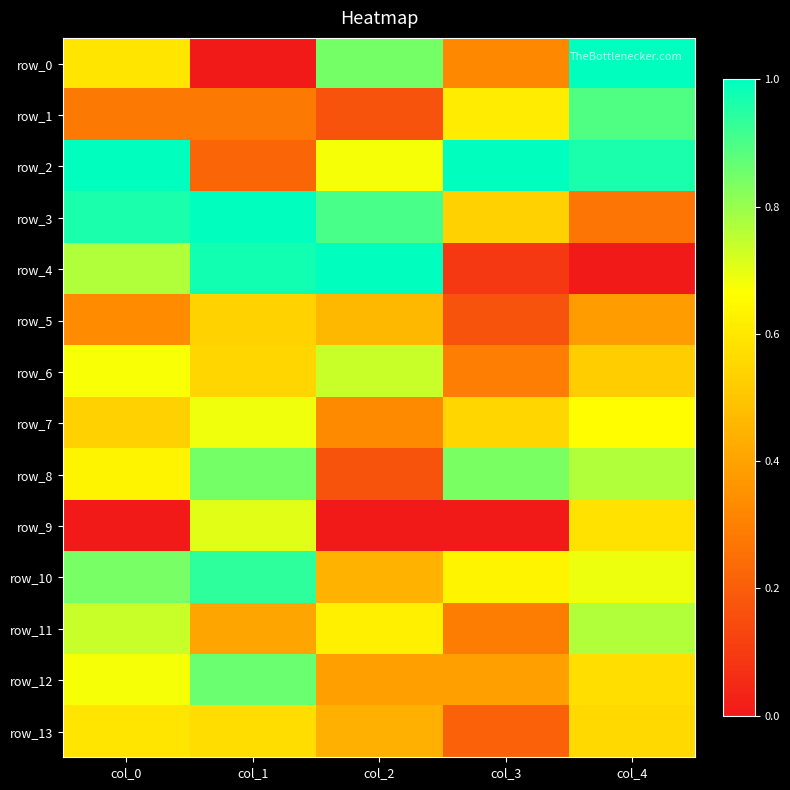

What is the difference between the row_13 values at col_0 and col_3?

0.4